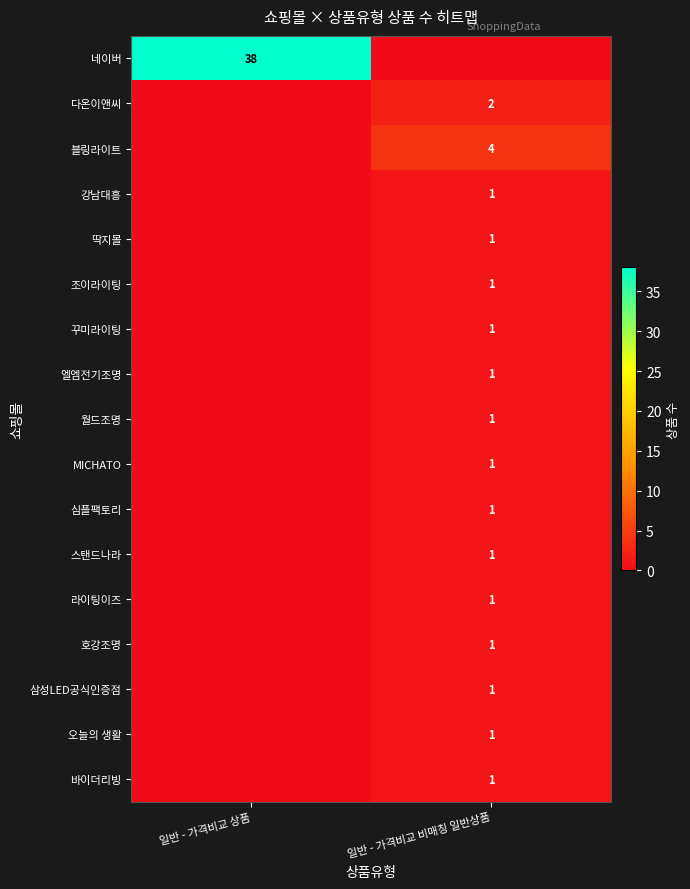

Is it true that 호강조명 equals 1 at 일반 - 가격비교 비매칭 일반상품?

True